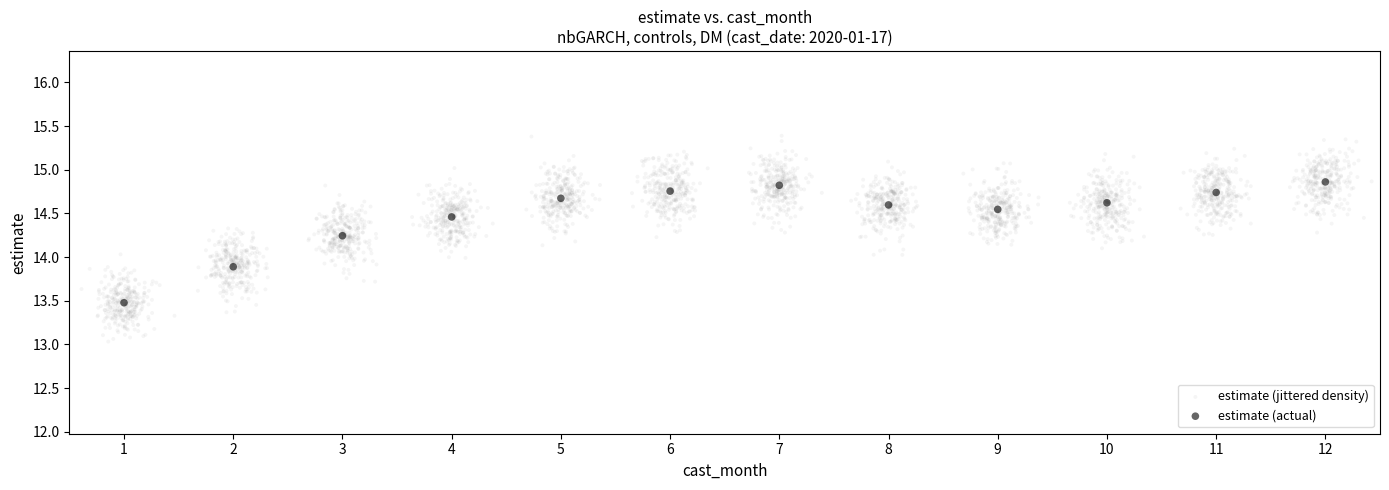

Which series contains the highest Y value?

estimate (jittered density)